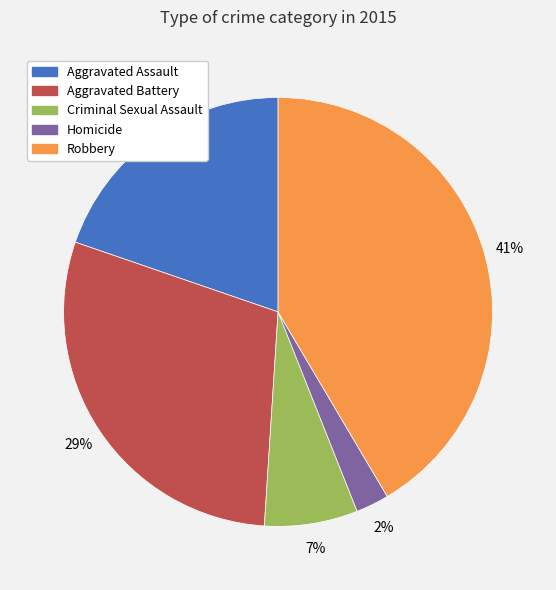

Is the sum of Robbery and Homicide greater than half?

No